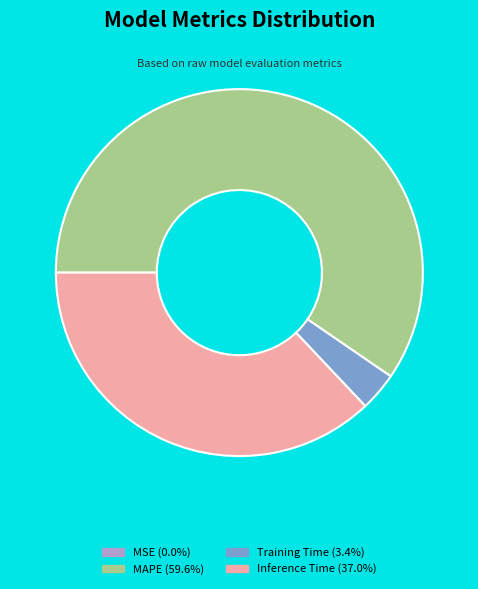

Is there a majority slice in this chart?

Yes